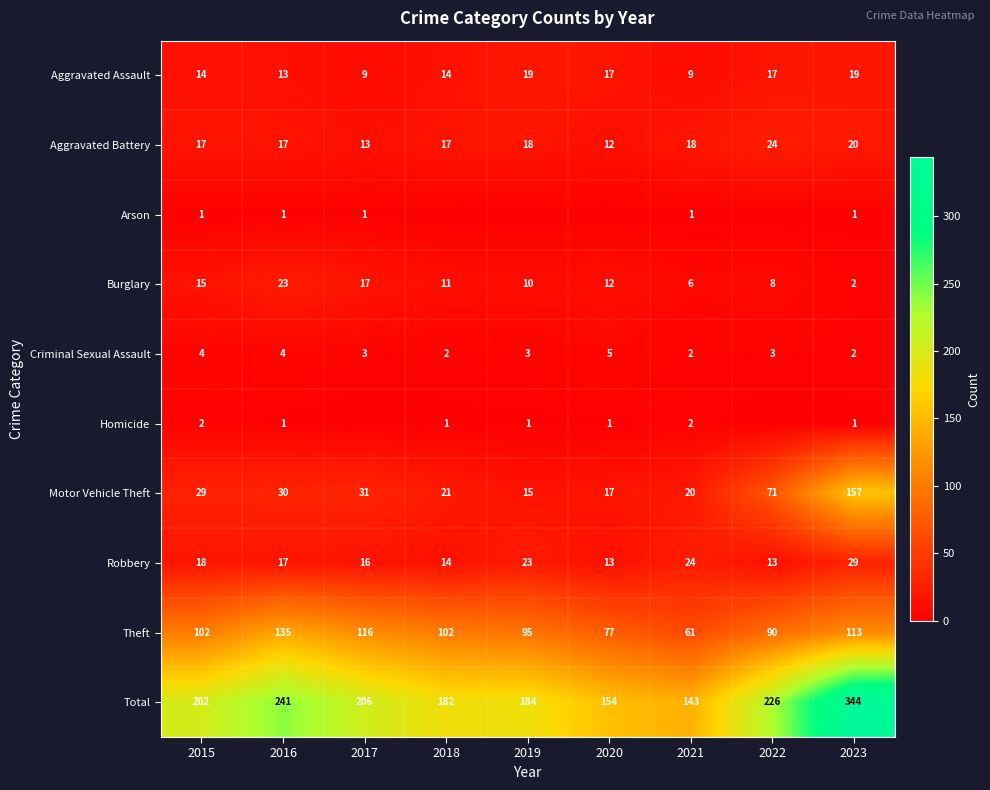

How many values in the Aggravated Battery series are below 17?

2